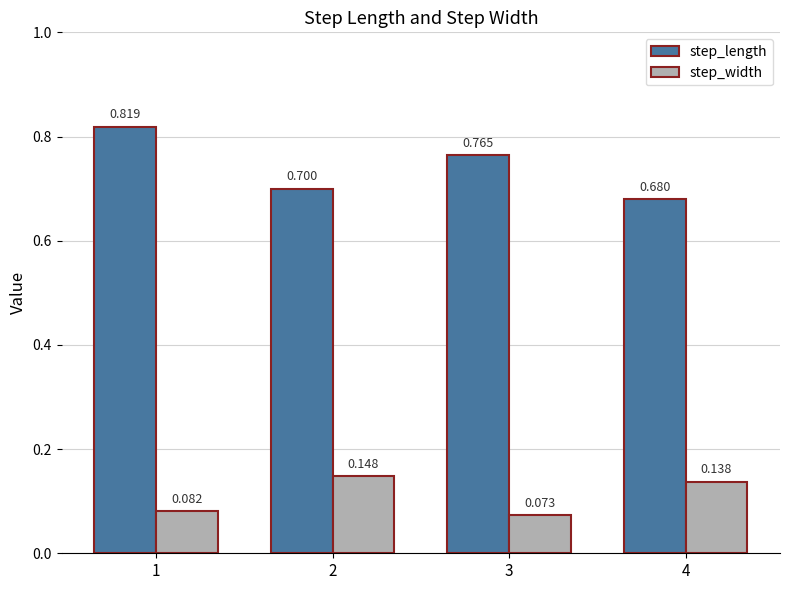

Rank the series by their average value, from highest to lowest.

step_length, step_width